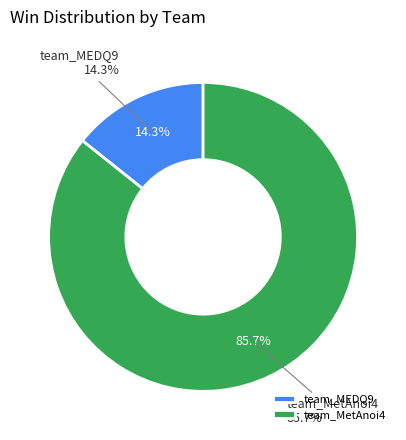

The team_MetAnoi4 slice represents 79% of the pie. True or false?

False